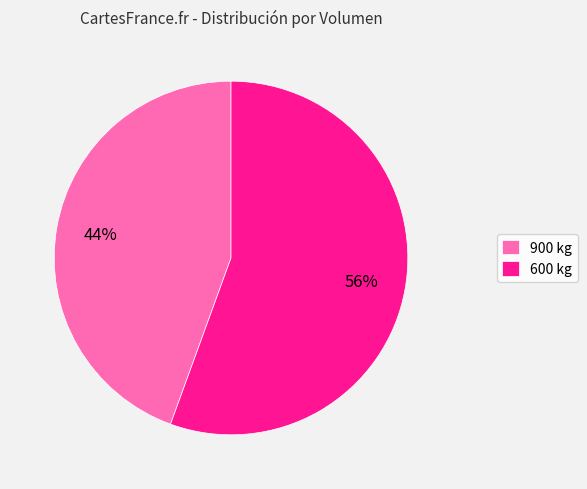

To the nearest percent, what is the average slice percentage?

50%